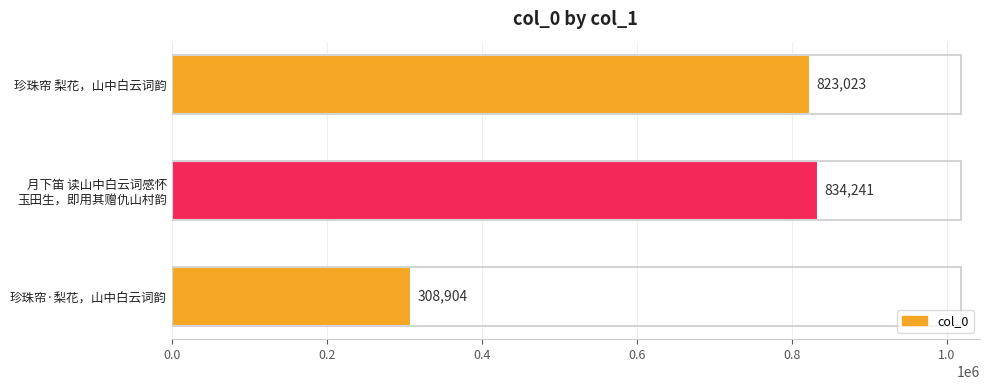

What is the maximum value shown in the chart?

834241